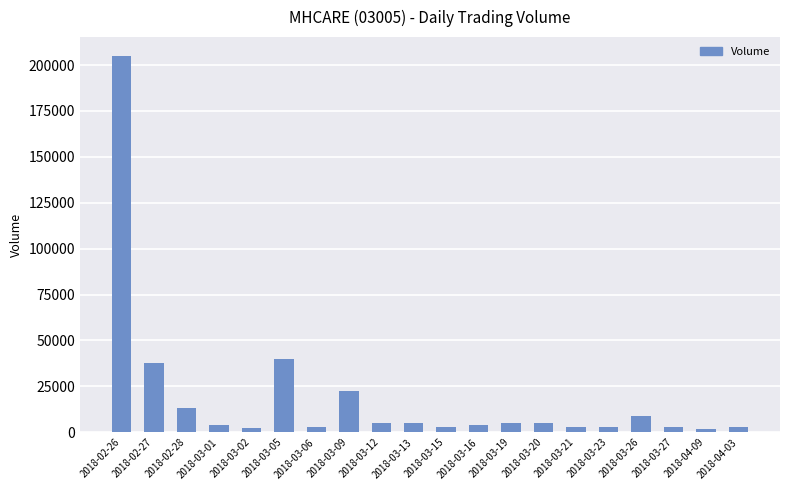

How many bars are there in total?

20